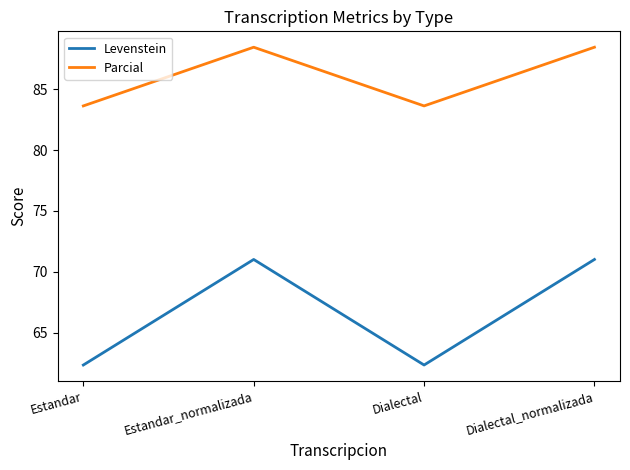

Rank the series by their average value, from highest to lowest.

Parcial, Levenstein